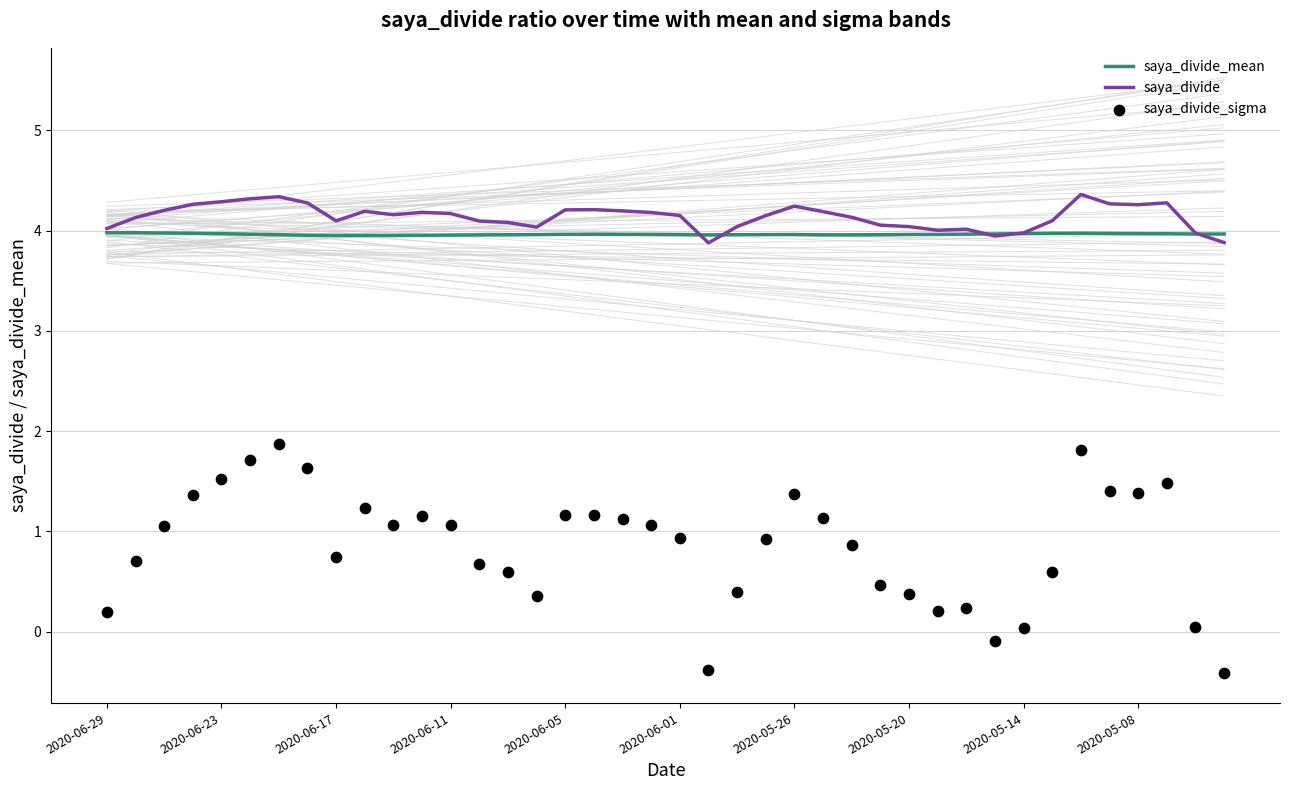

What are all the series names shown in the legend?

saya_divide_mean, saya_divide, saya_divide_sigma